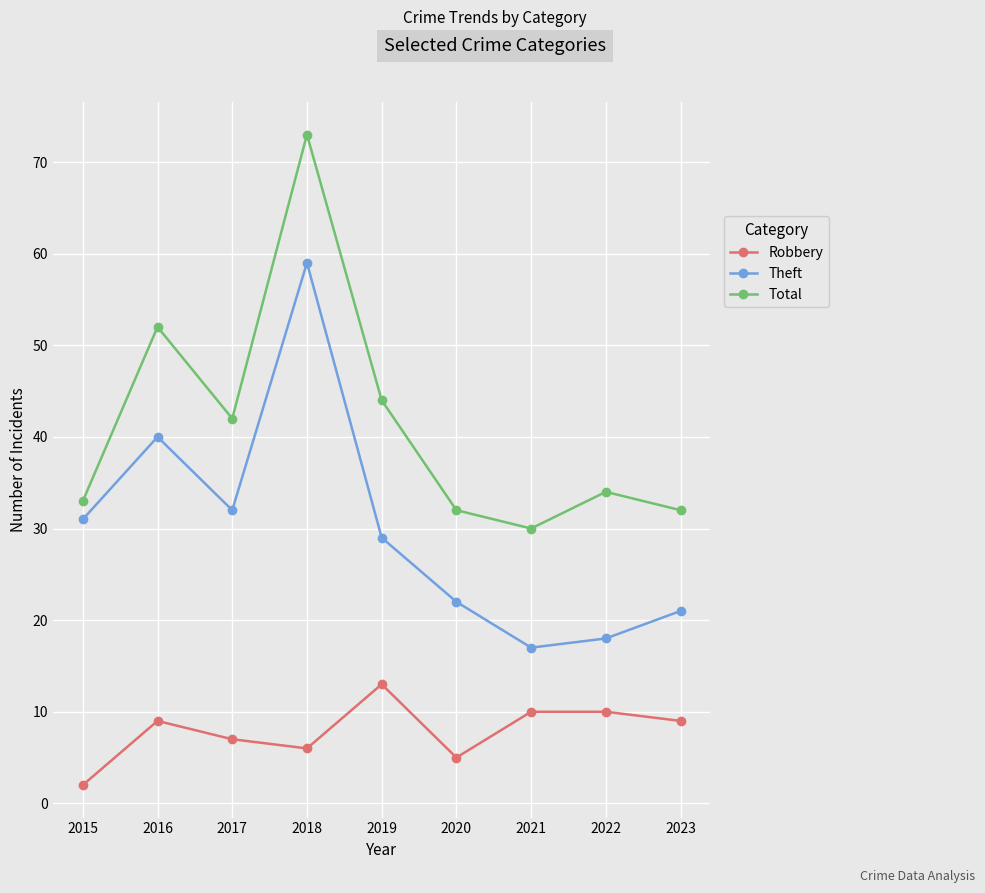

Is it true that Theft equals 34 at 2020?

False